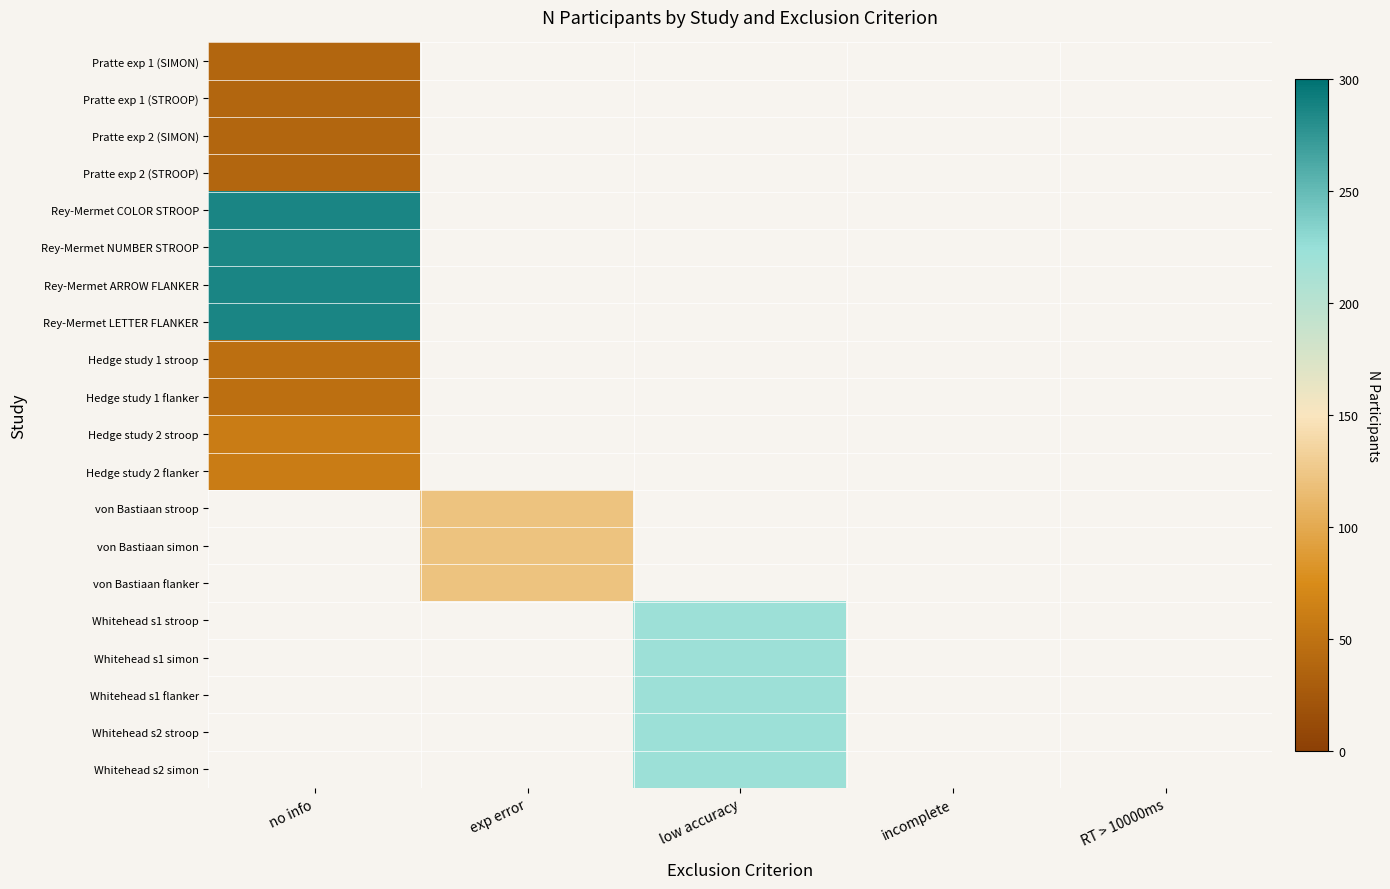

Count the number of categories in the chart.

5